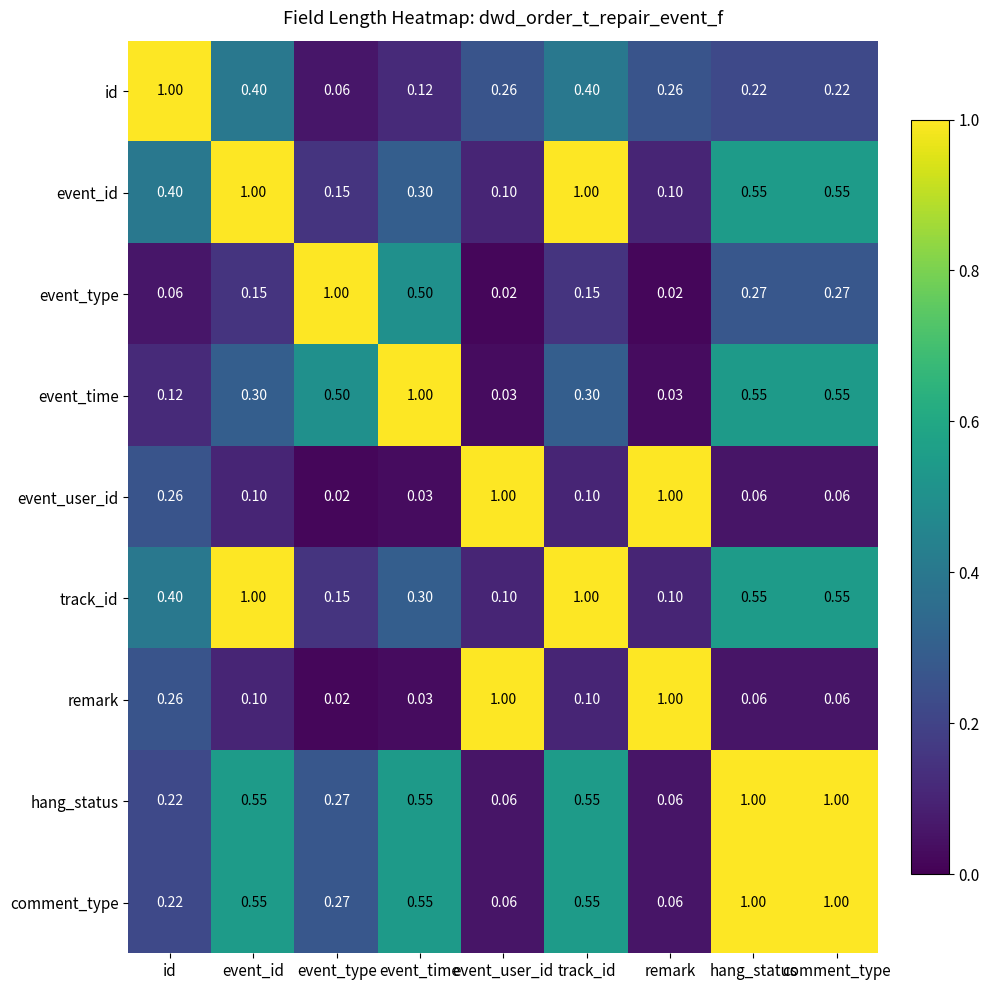

Is the value of comment_type at event_id greater than the value of remark at track_id?

Yes